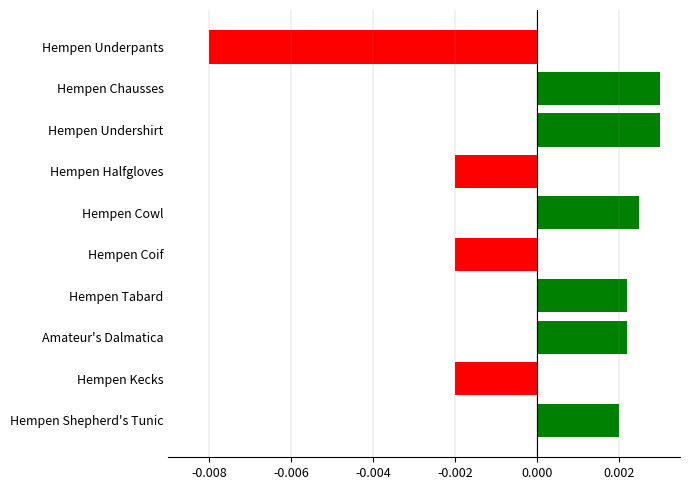

Which has a higher value, Hempen Tabard or Hempen Chausses?

Hempen Chausses